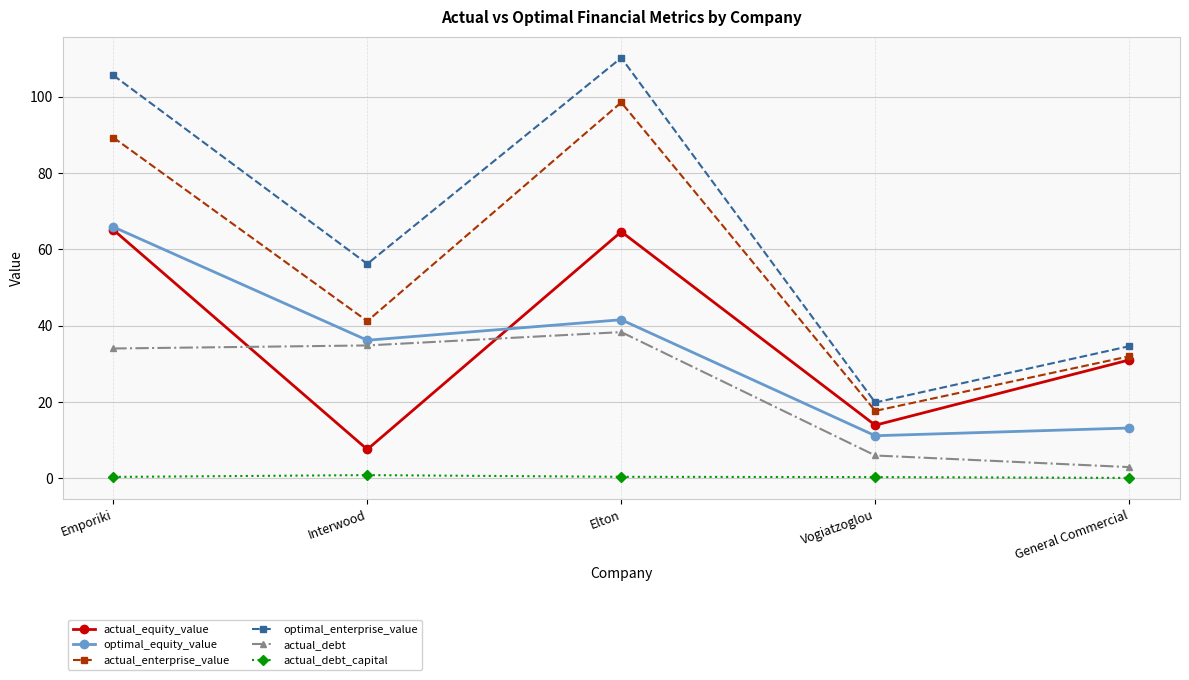

The value of optimal_equity_value at Vogiatzoglou is 11.1. True or false?

True